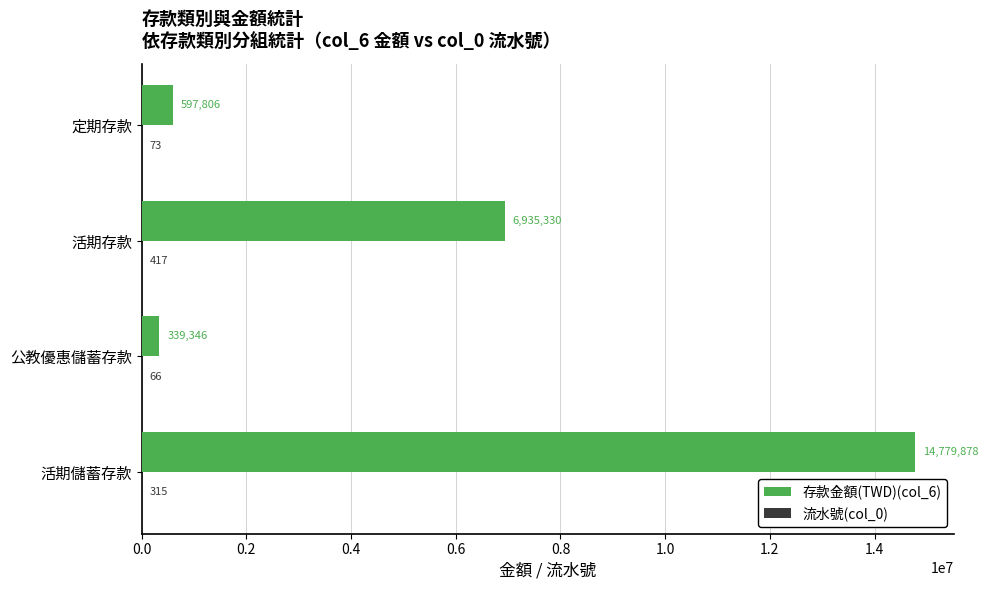

At which label is 存款金額(TWD)(col_6) closest to 7559612?

活期存款